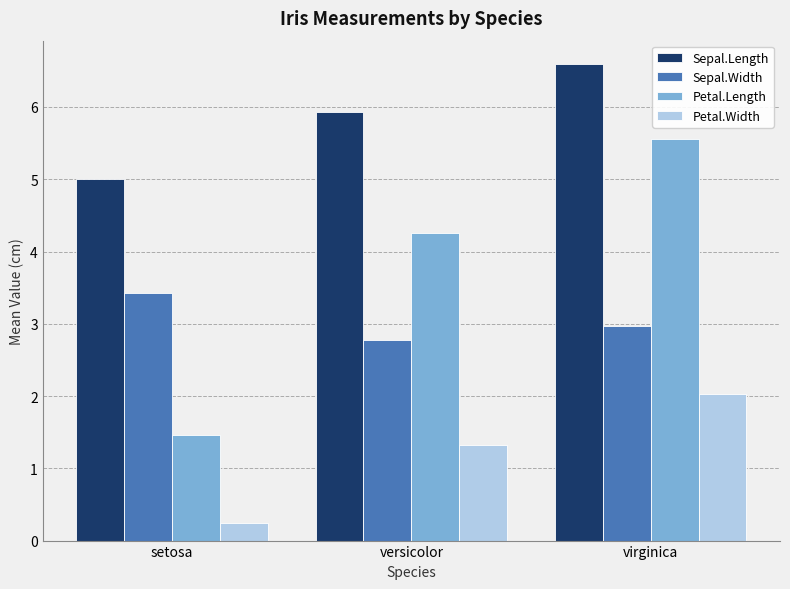

True or false: Petal.Length has a value of 5.6 at virginica.

True